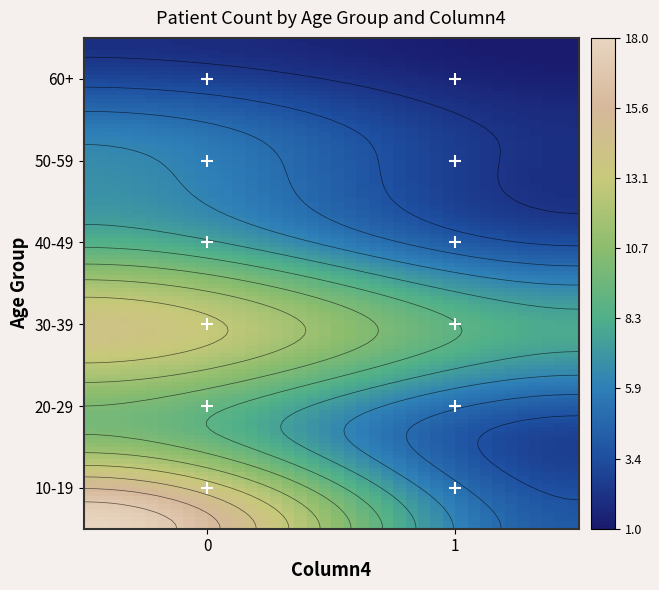

Between 20-29 and 10-19, which is larger?

10-19